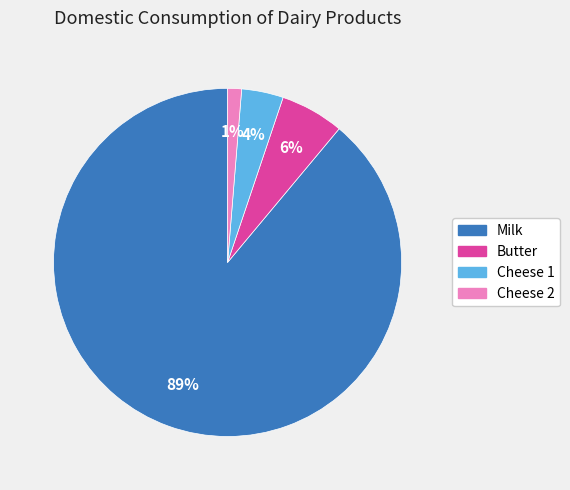

Which slice is the largest?

Milk